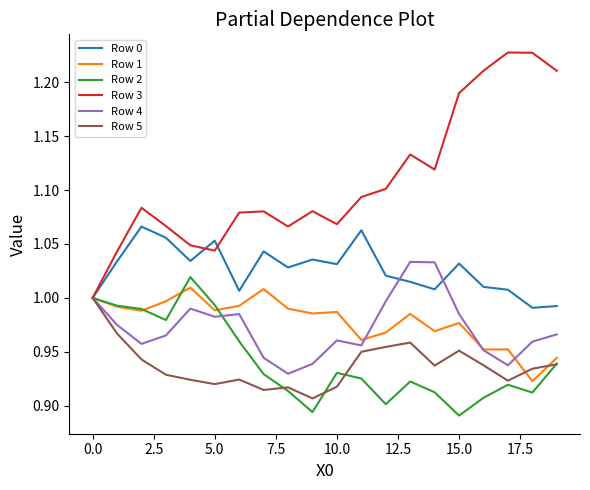

Which series has the largest range (max minus min)?

Row 3